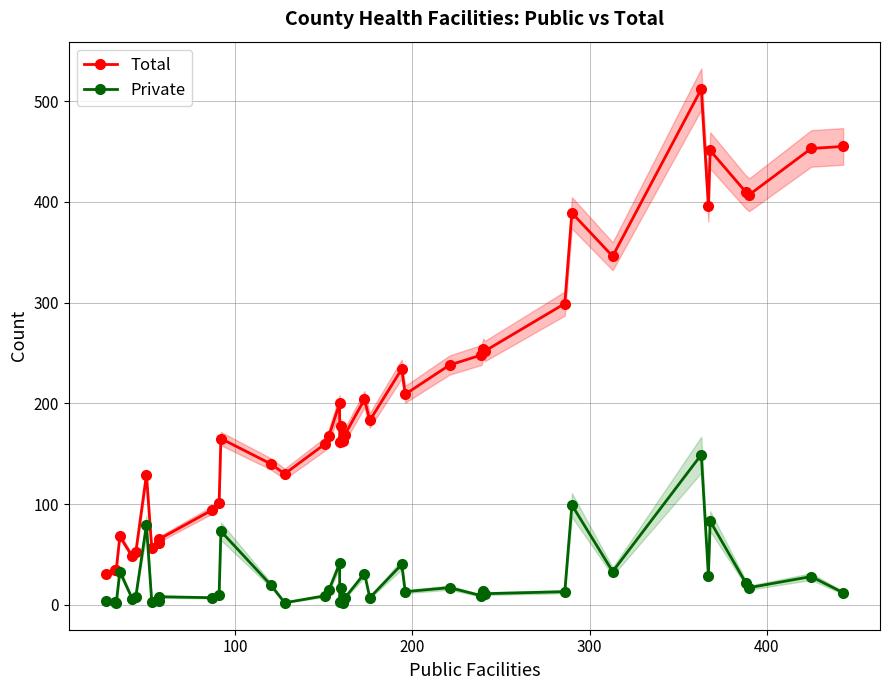

True or false: Total and Private intersect in this chart.

False